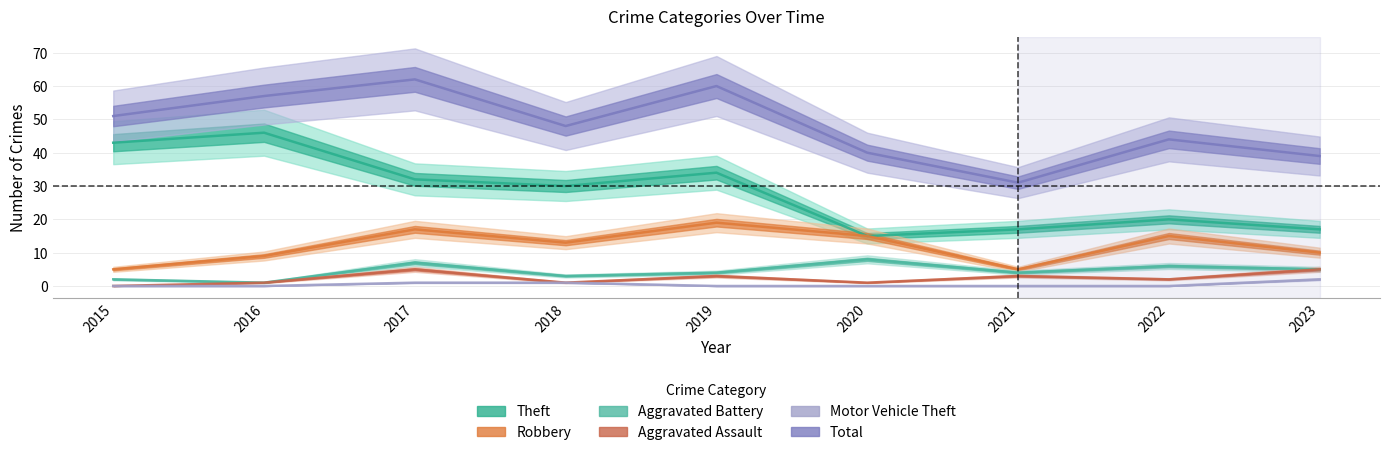

Is this an area chart (filled region under the line)?

No